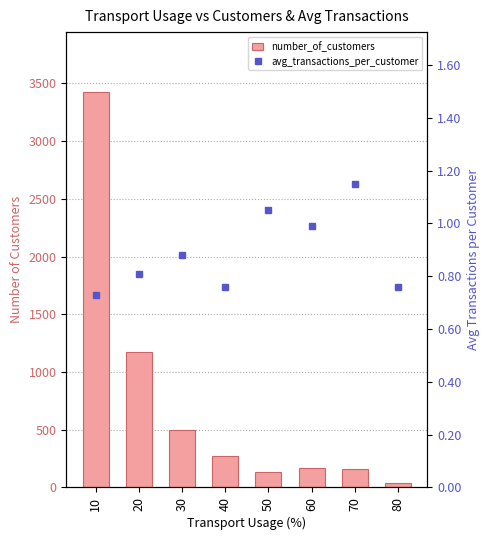

What is the average value of the avg_transactions_per_customer series?

0.9